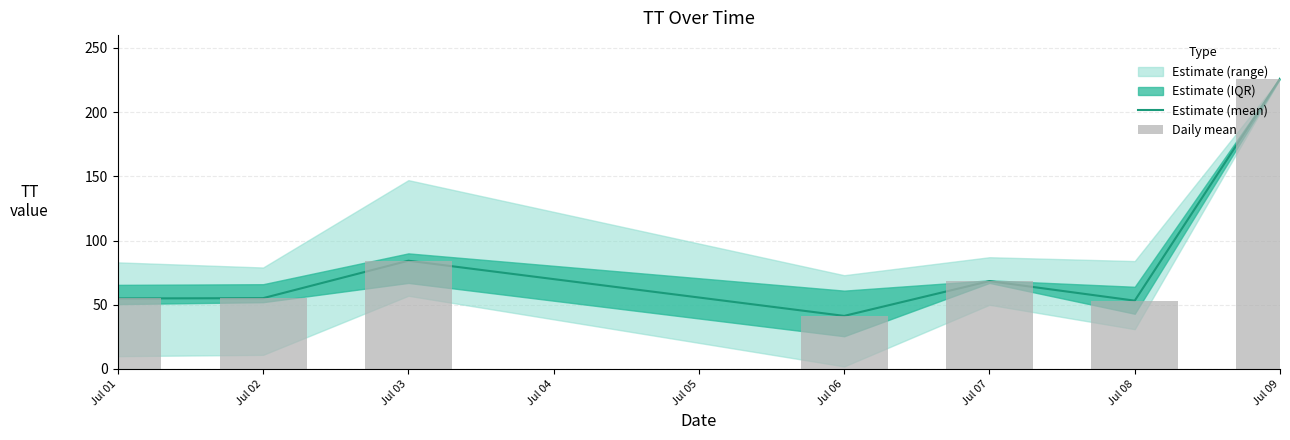

How many values in the Daily mean series exceed 55?

4